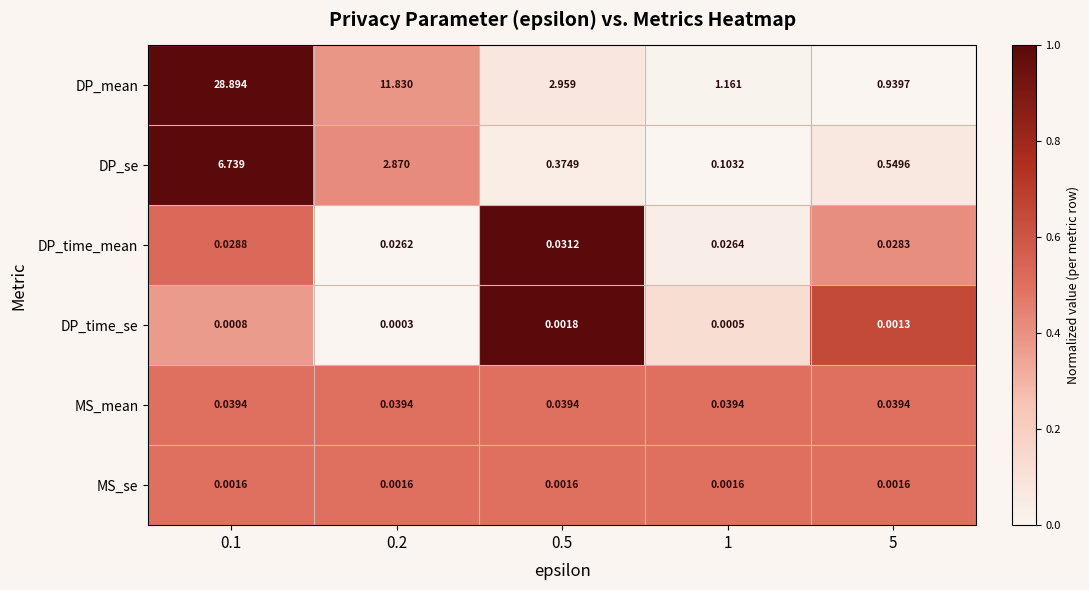

What is the total value across all series at 5?

1.6